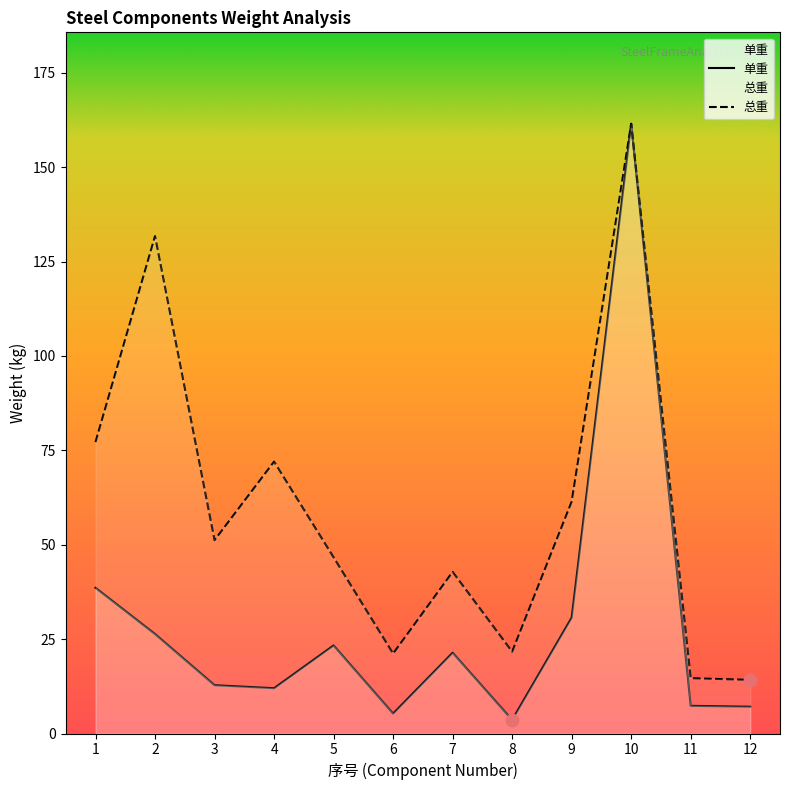

Which series has the widest spread of Y values?

单重